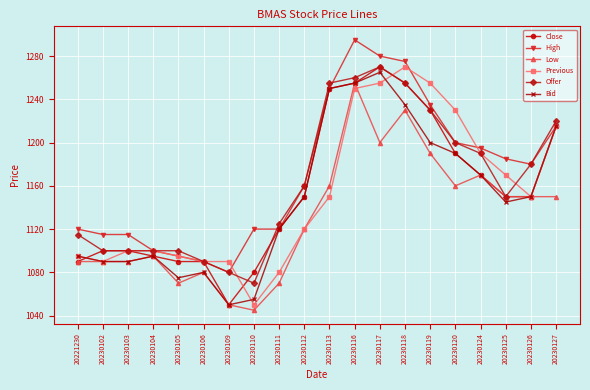

True or false: Offer has a value of 1270 at 20230117.

True